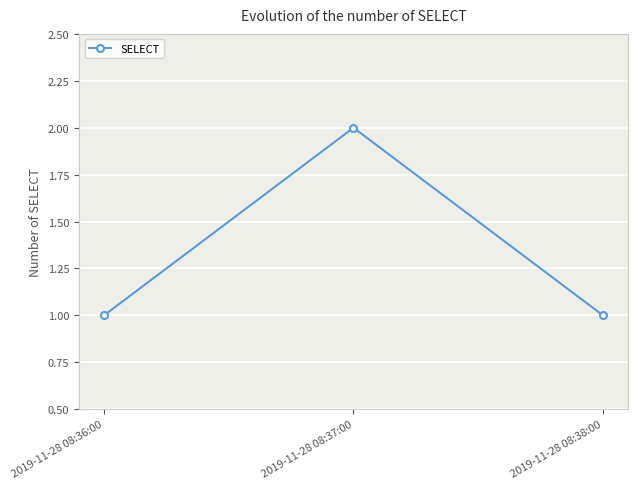

What is the sum of all values?

4